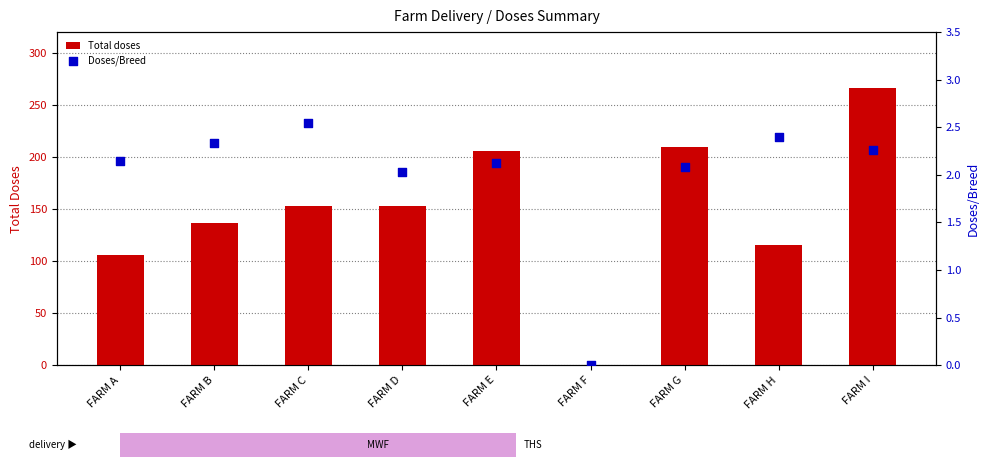

What is the total value across all series at FARM E?

208.1